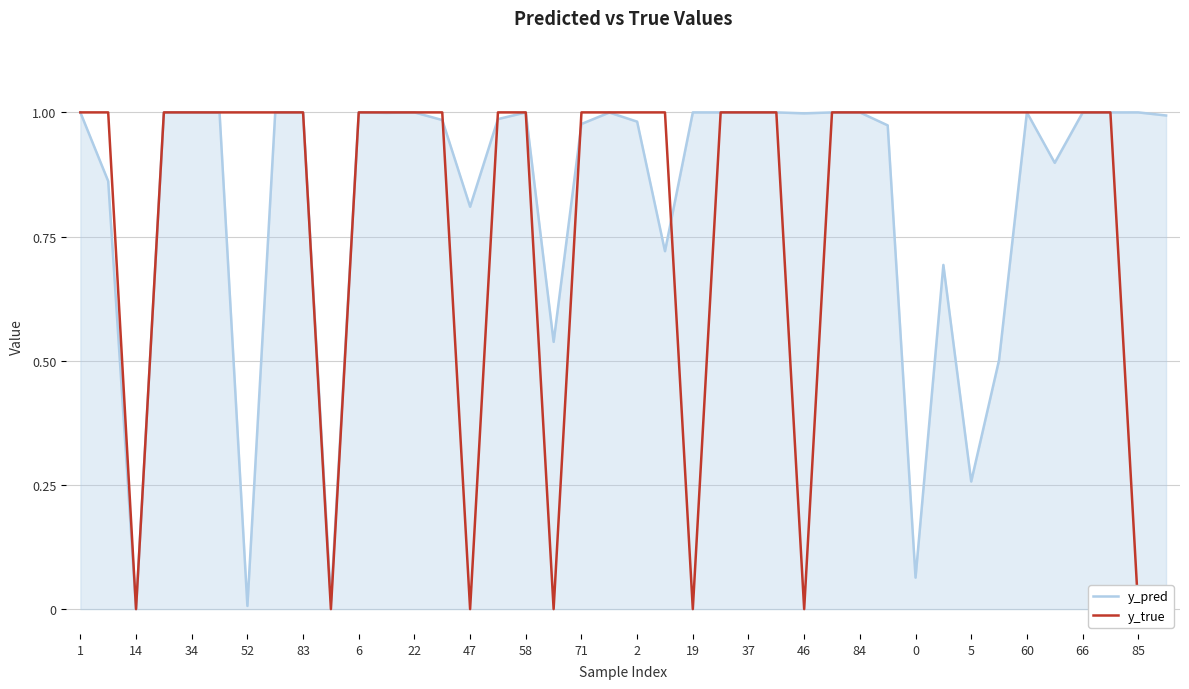

Is it true that y_pred equals 0.5 at 2?

False